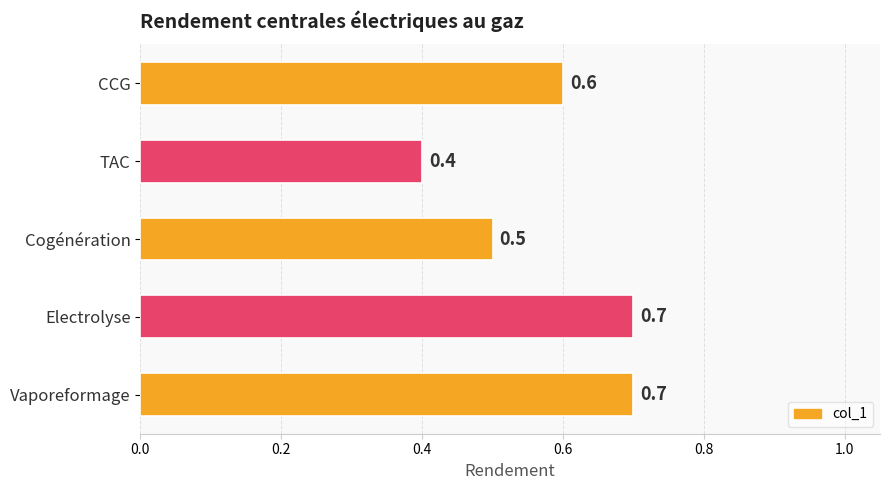

How many data points does each series have?

5